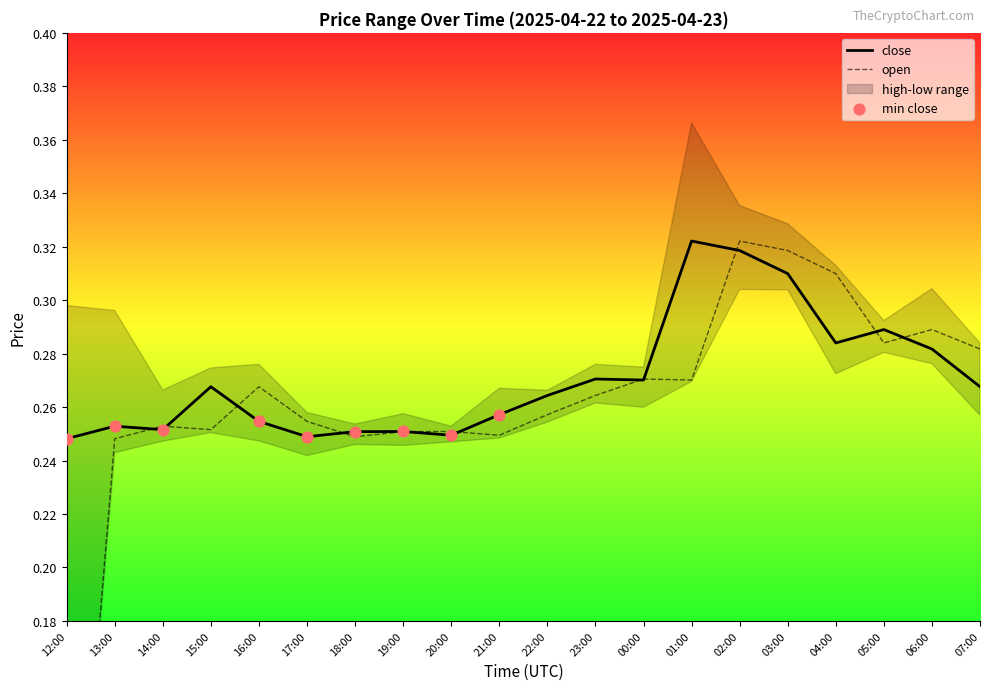

At which category is the sum across all series the highest?

02:00